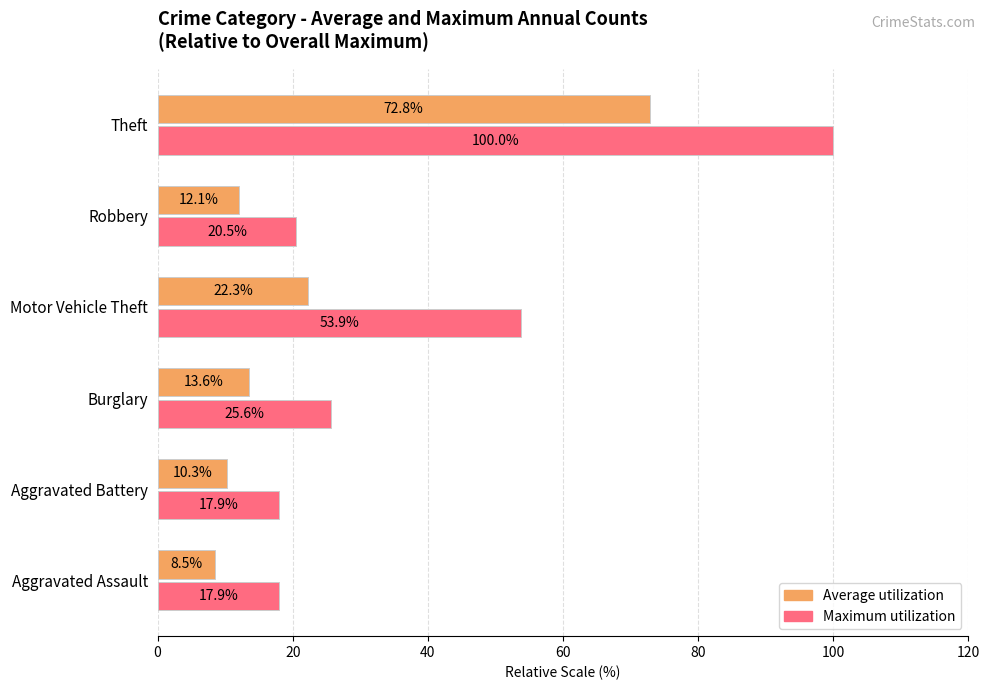

Is it true that Average utilization equals 49.4 at Theft?

False